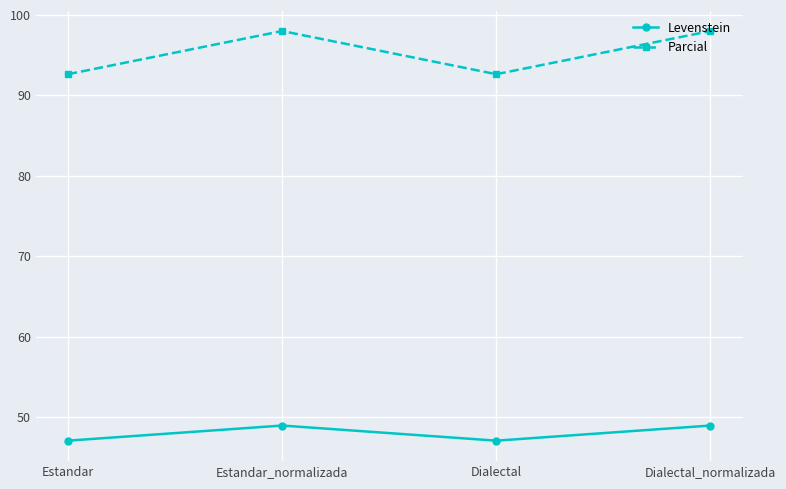

What are all the series names shown in the legend?

Levenstein, Parcial